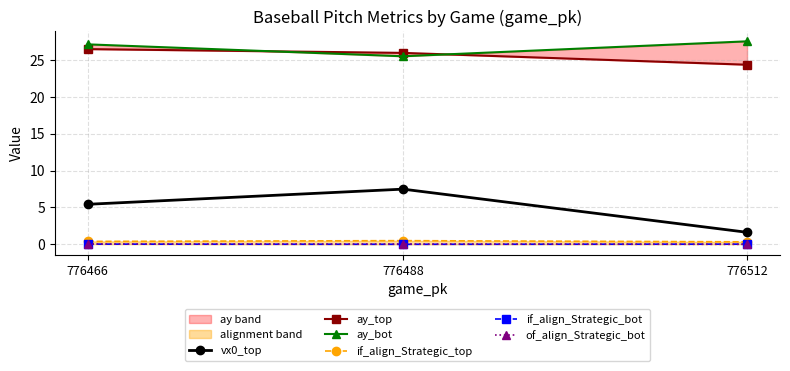

What is the total value across all series at 776466?

59.4